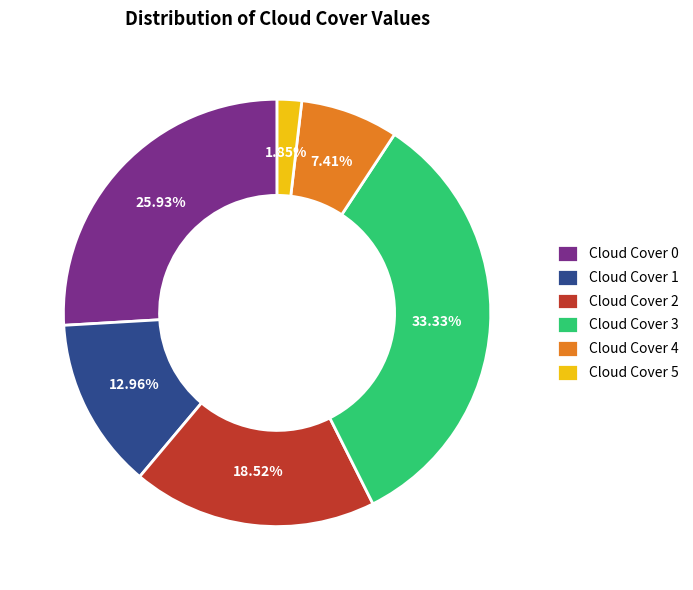

Is there any slice that represents more than half of the pie?

No